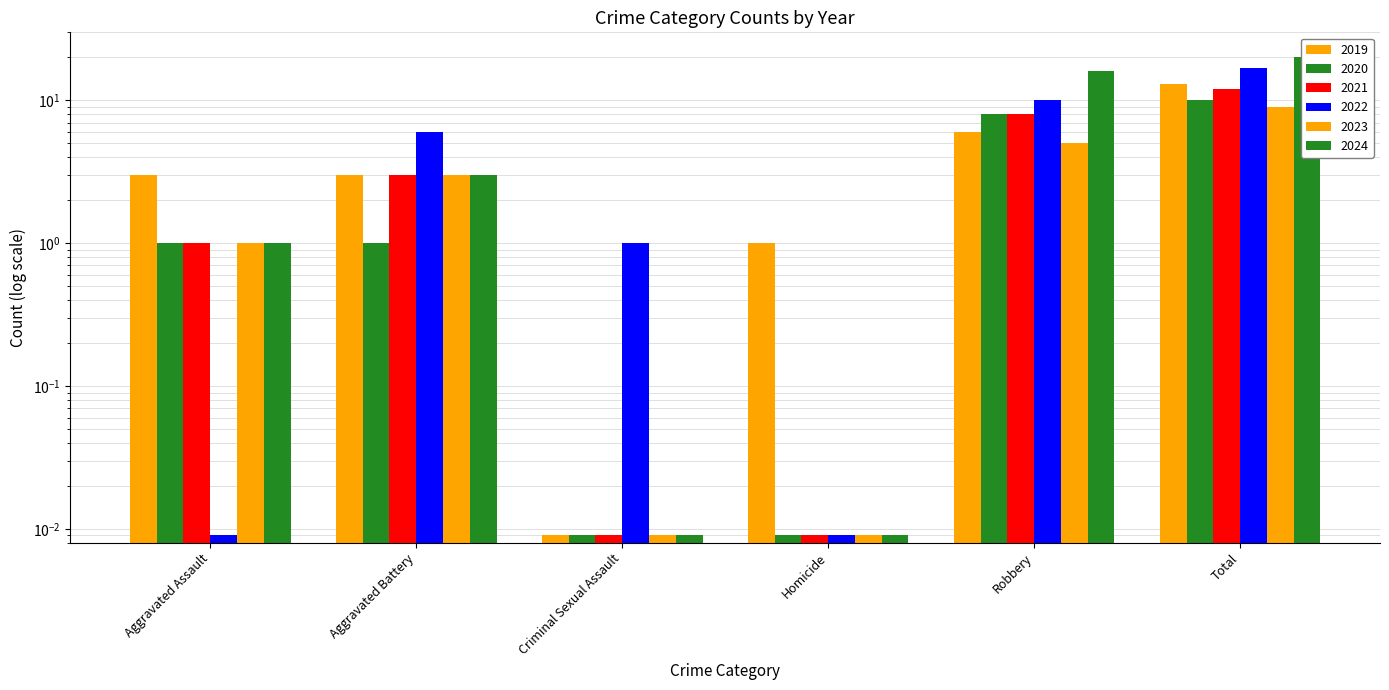

Is the value of 2023 at Aggravated Assault greater than the value of 2021 at Aggravated Assault?

No